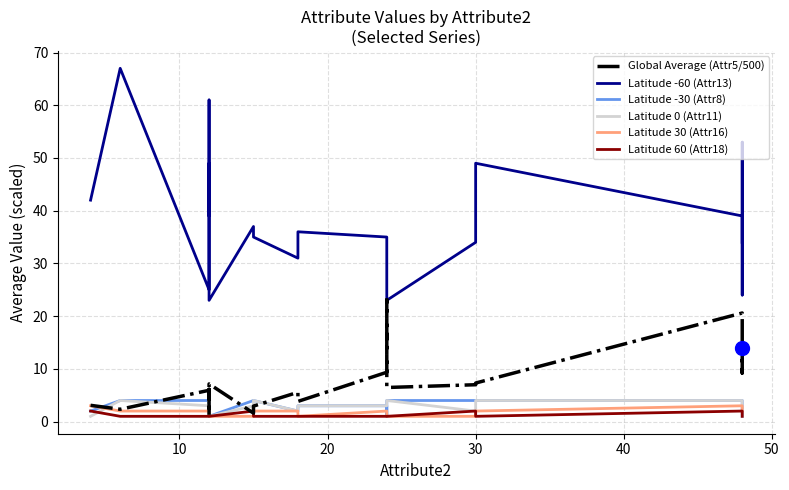

How many interior local peaks does the Latitude 30 (Attr16) series have?

1